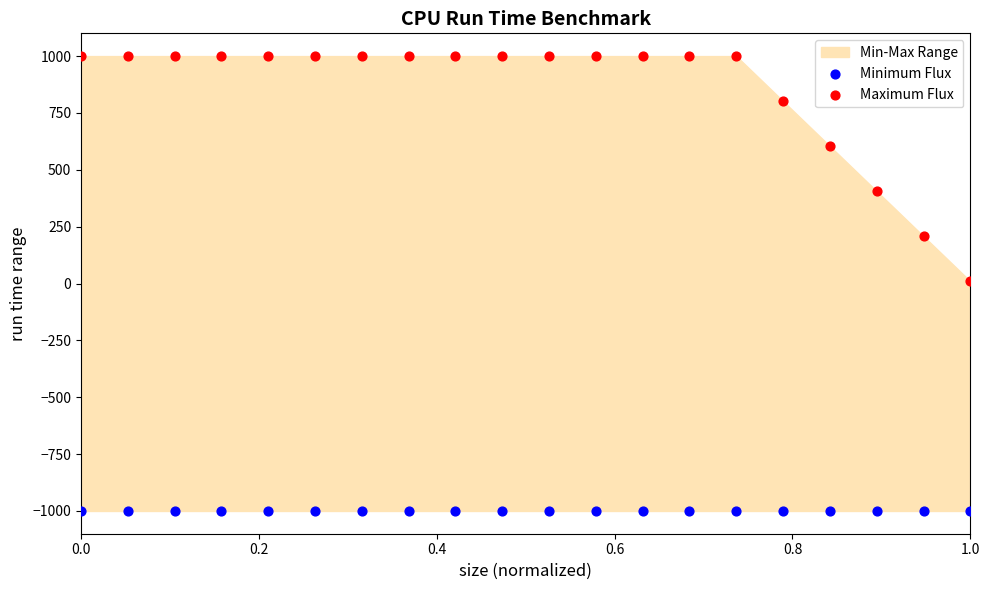

Which series reaches the maximum Y coordinate?

Maximum Flux